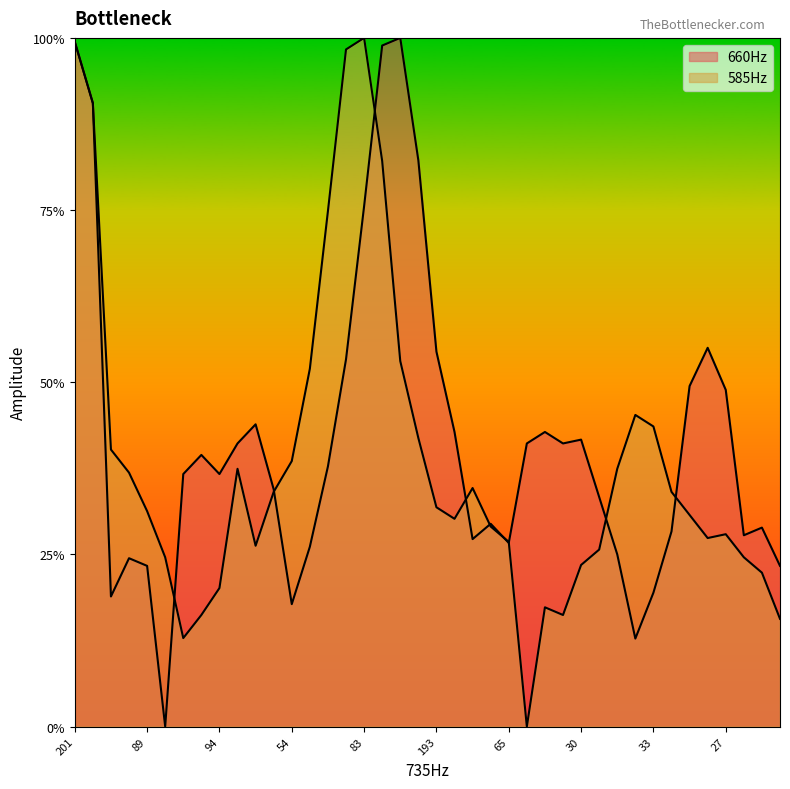

How many times do 585Hz and 660Hz cross each other?

10